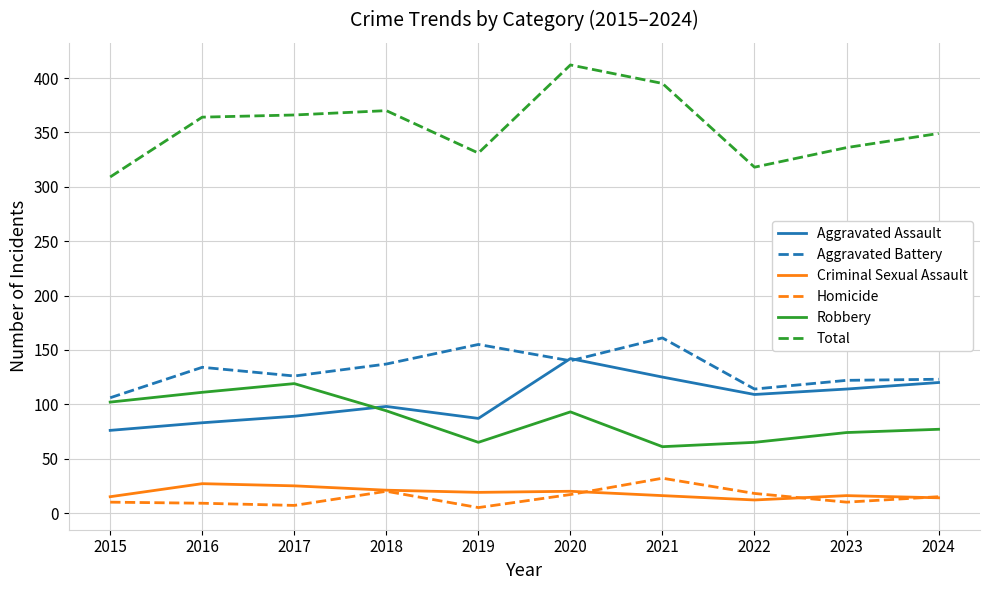

Which series changed the most between 2016 and 2021?

Robbery